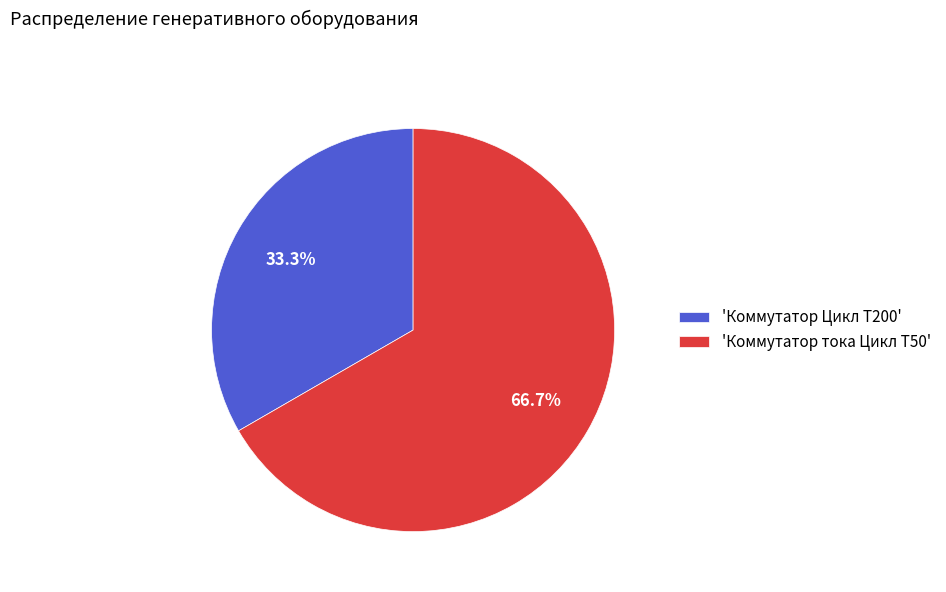

Is 'Коммутатор тока Цикл T50' the majority of the pie?

Yes